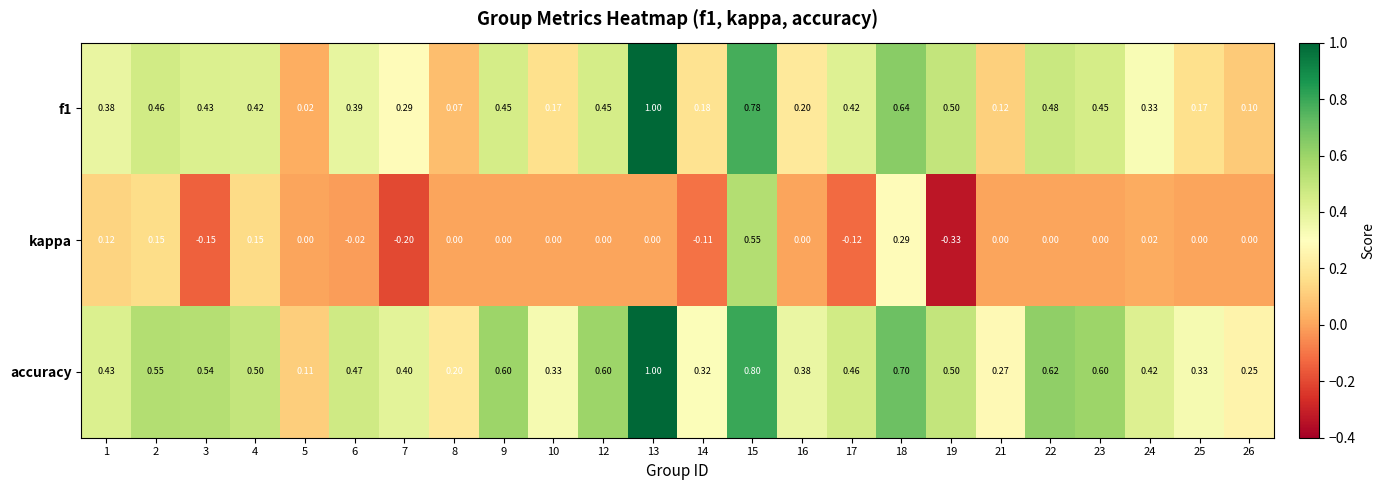

Which series changed the most between 8 and 12?

accuracy